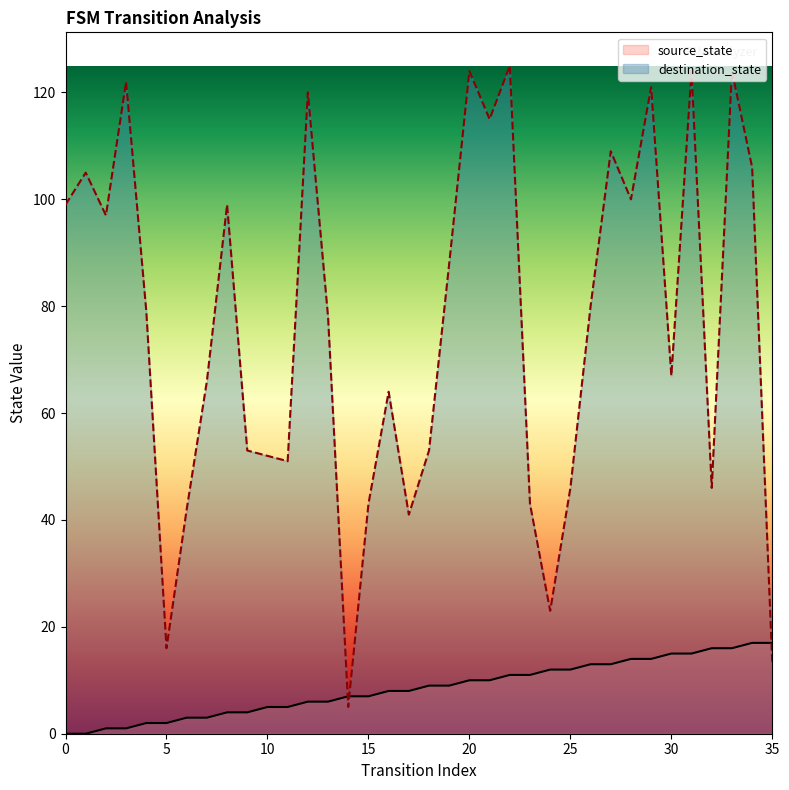

Which has a higher value, 31 or 13?

31